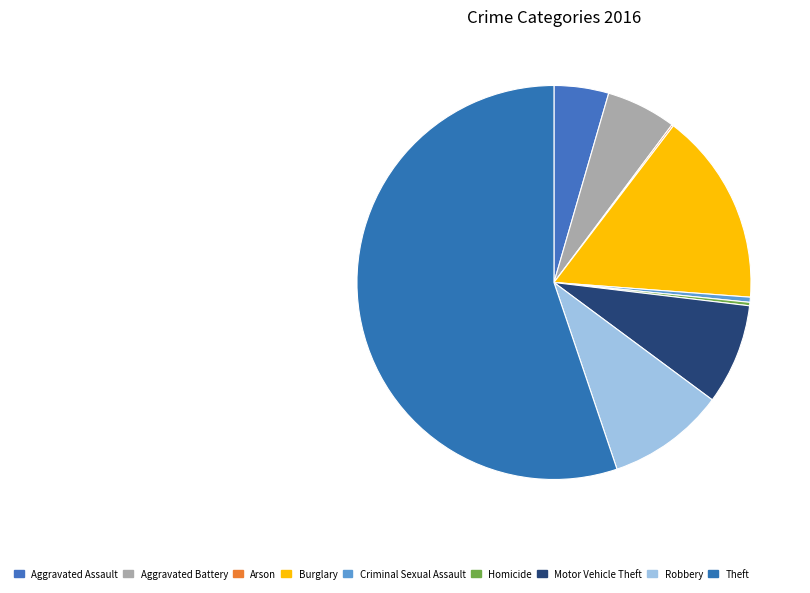

What is the total percentage of Burglary and Criminal Sexual Assault?

16.2%